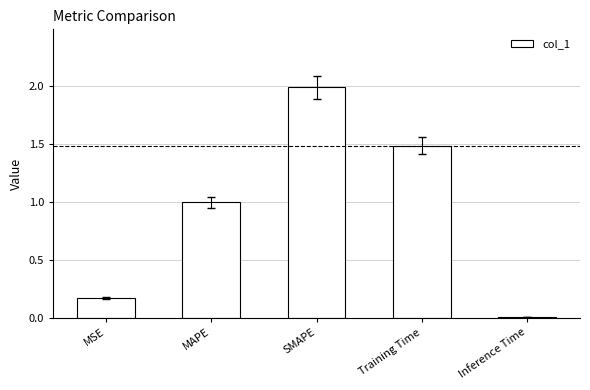

What is the label of the 2nd bar from the left?

MAPE